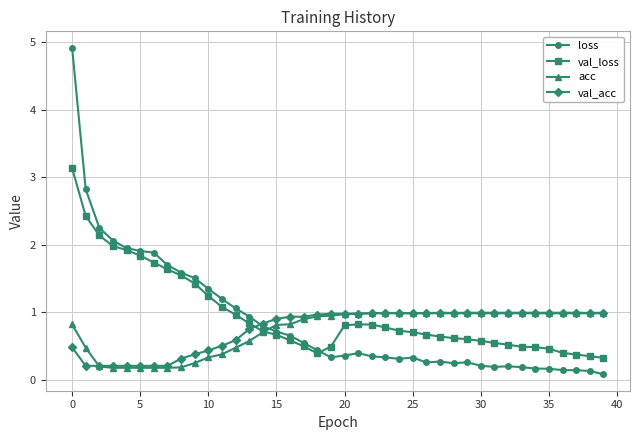

What is the value of the val_acc point at the 17th from the left?

0.9